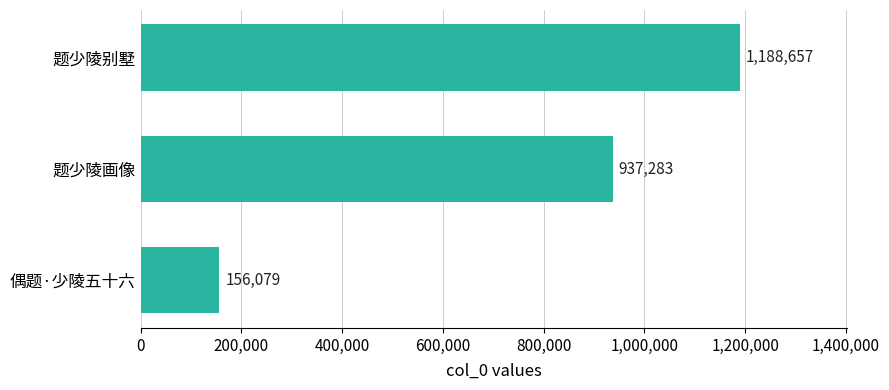

What is the minimum value shown in the chart?

156079